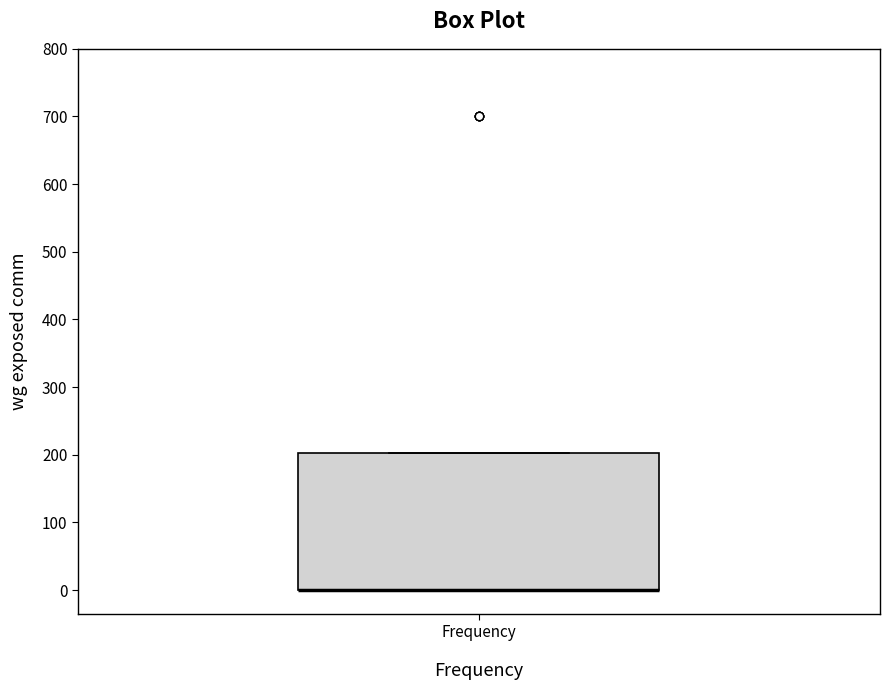

Where is the lower edge of the box for Frequency on the y-axis? The values are not printed on the chart, so give them approximately, as read against the axis.

0